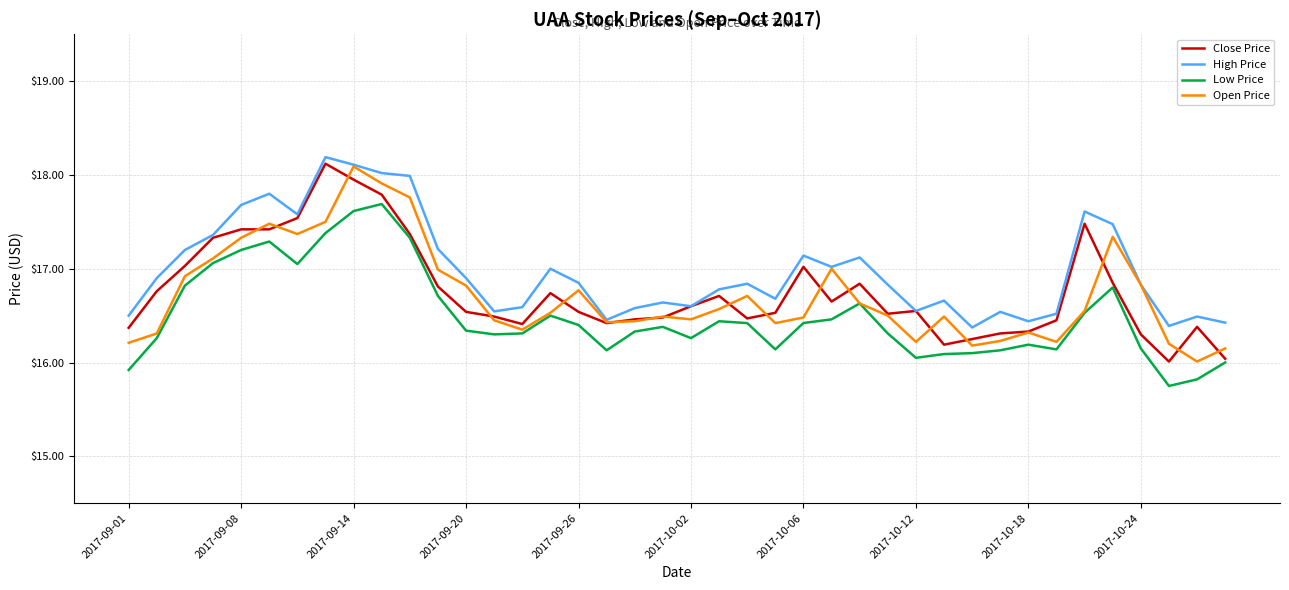

True or false: Low Price and High Price intersect in this chart.

False